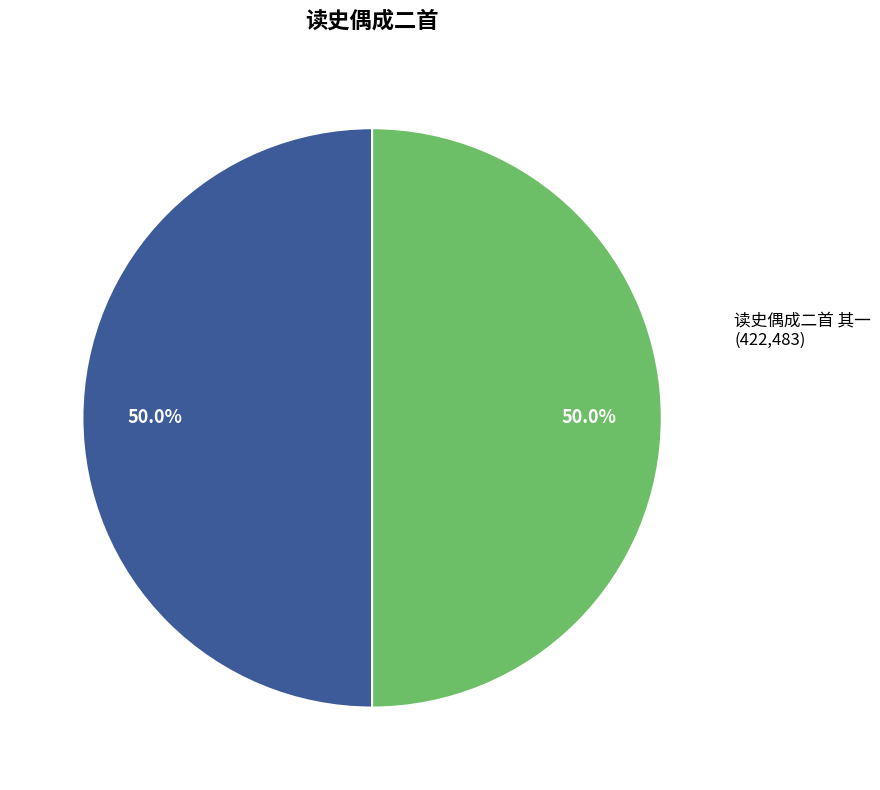

What percentage do 读史偶成二首 其一 and 读史偶成二首 其二 together represent?

100.0%